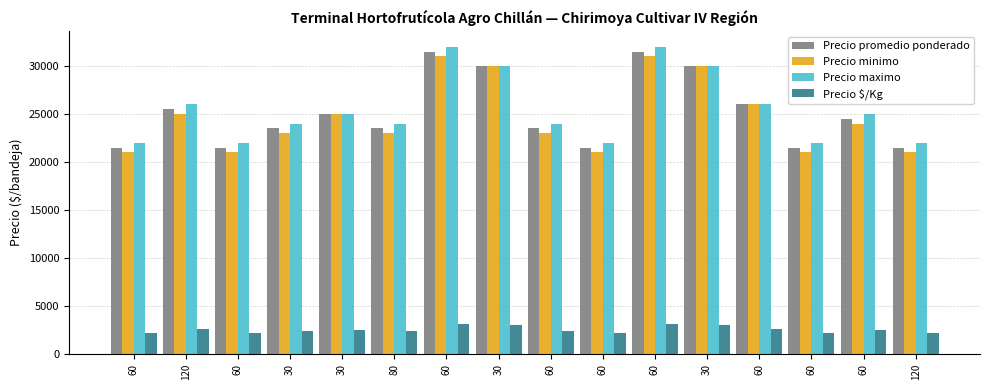

What is the difference between the Precio minimo values at 30 and 30?

2000